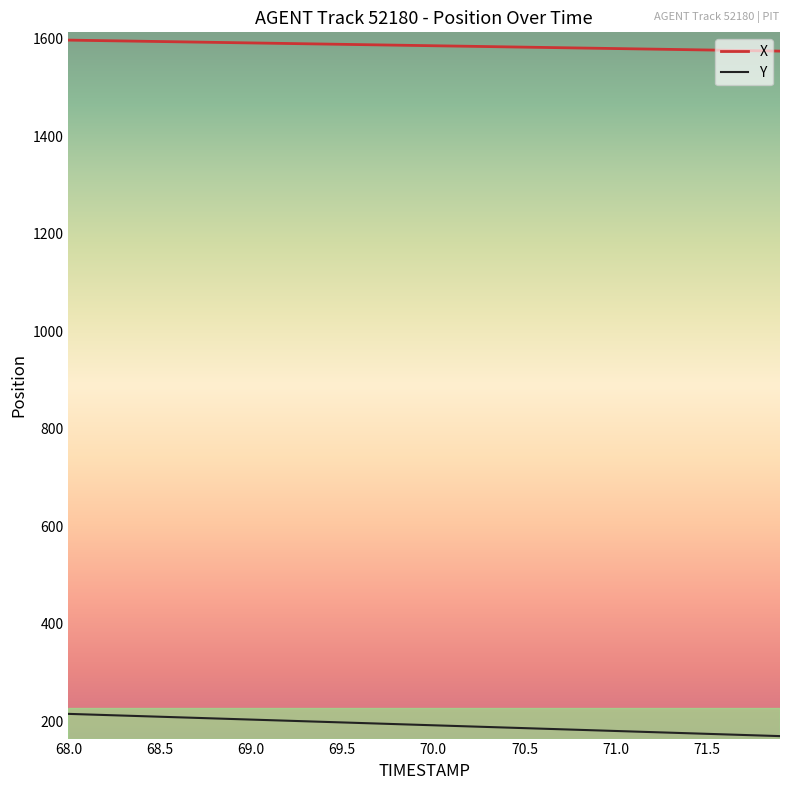

Rank the series by their average value, from lowest to highest.

Y, X